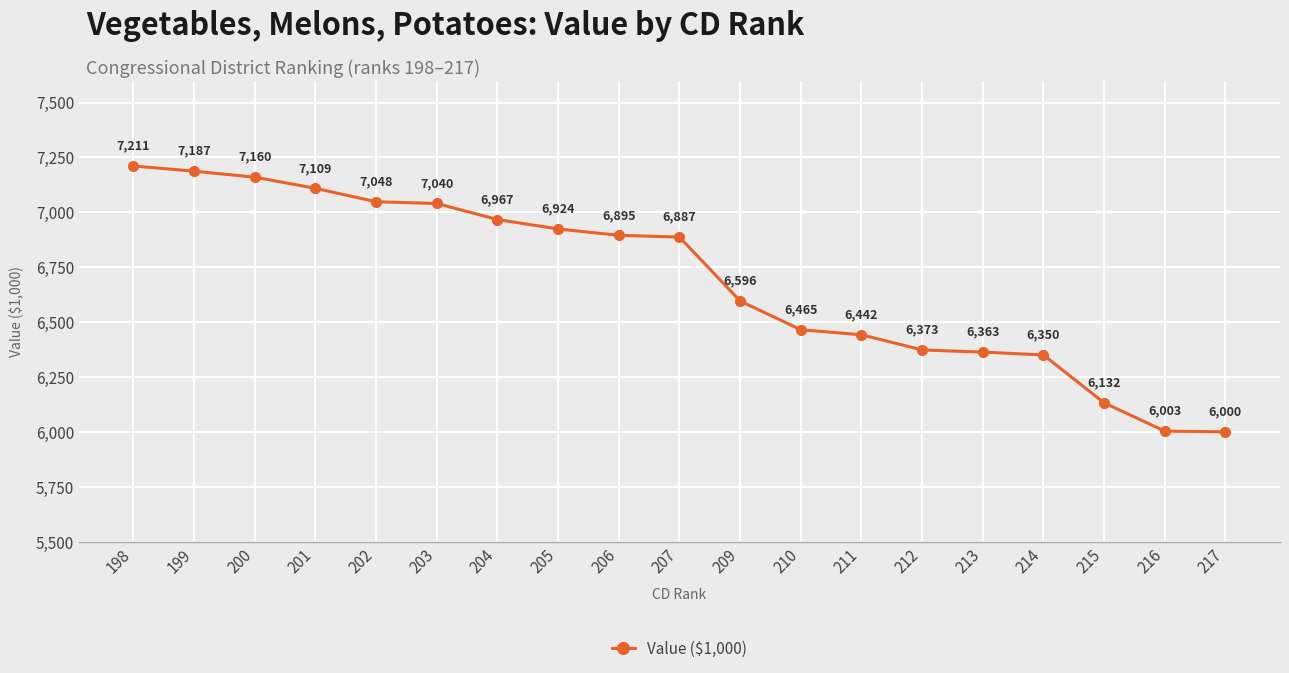

True or false: there are more than 0 points higher than both neighbors.

False